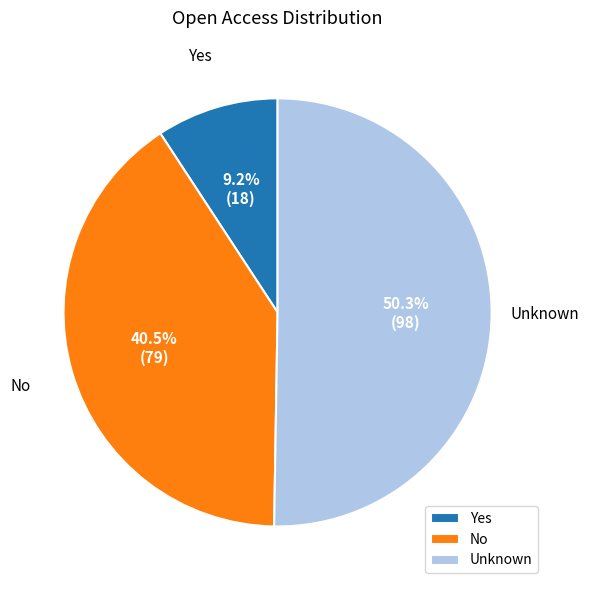

Rank the categories by value from highest to lowest.

Unknown, No, Yes